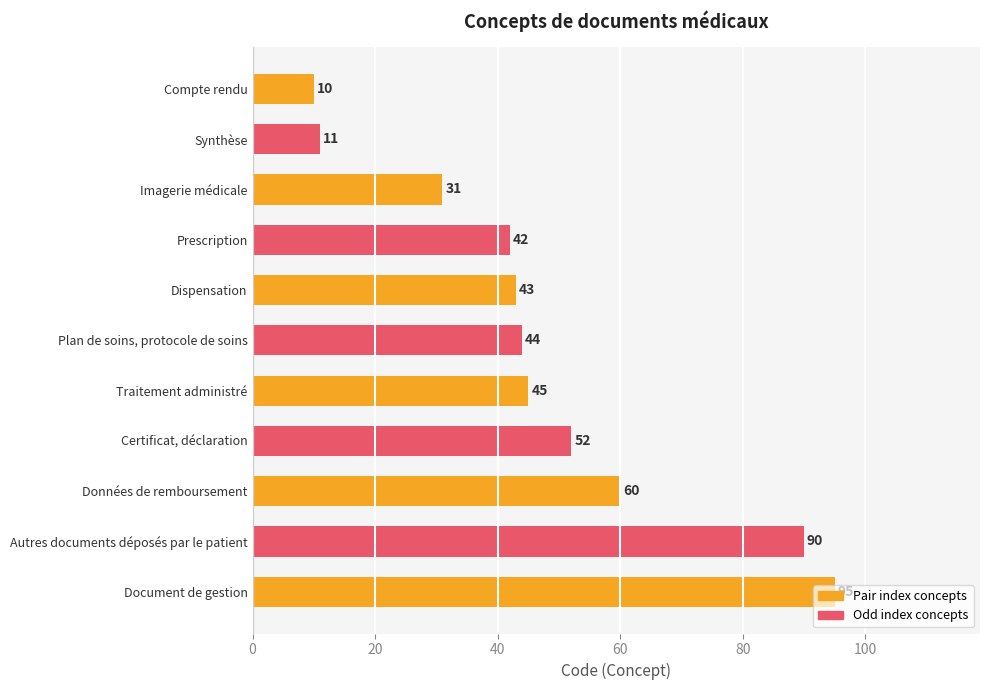

Reading left to right, extract all data points from this chart.

10	11	31	42	43	44	45	52	60	90	95